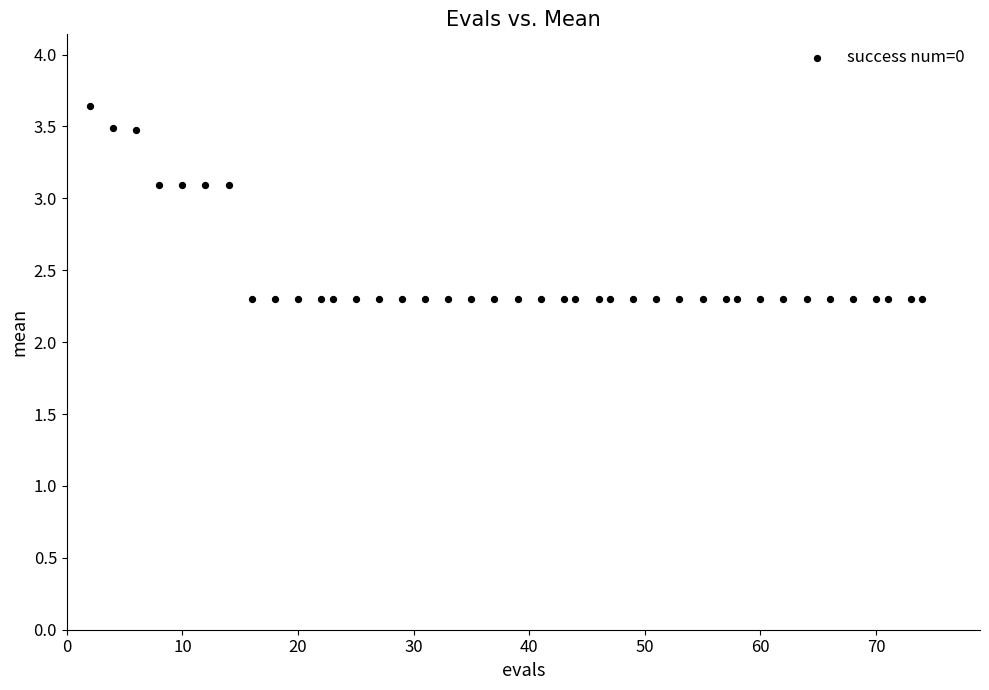

What is the range of Y values (max minus min)?

1.3